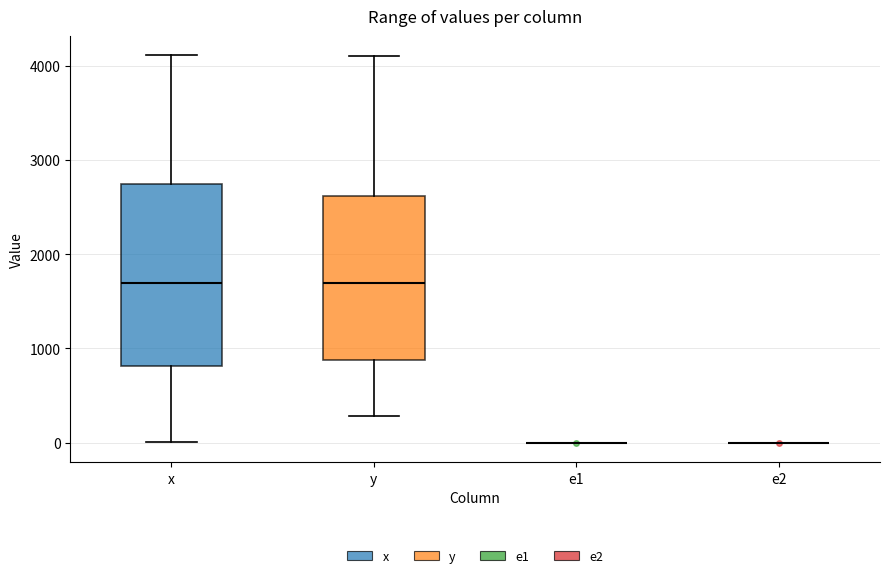

Reading left to right, transcribe this box plot: for each box, give where its median line is, the range the box spans, and where its two whiskers end, as read against the y-axis. The values are not printed on the chart, so give them approximately, as read against the axis.

x: median 1700, box 800 to 2700, whiskers 0 to 4100
y: median 1700, box 900 to 2600, whiskers 300 to 4100
e1: box collapsed to a line at 0, whiskers 0 to 0
e2: box collapsed to a line at 0, whiskers 0 to 0